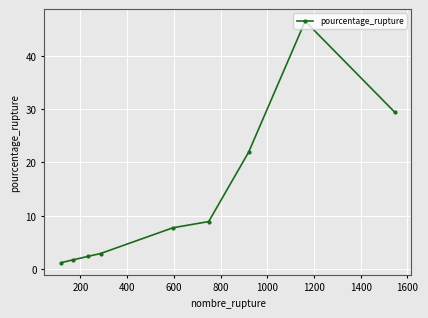

What is the maximum value shown in the chart?

46.5